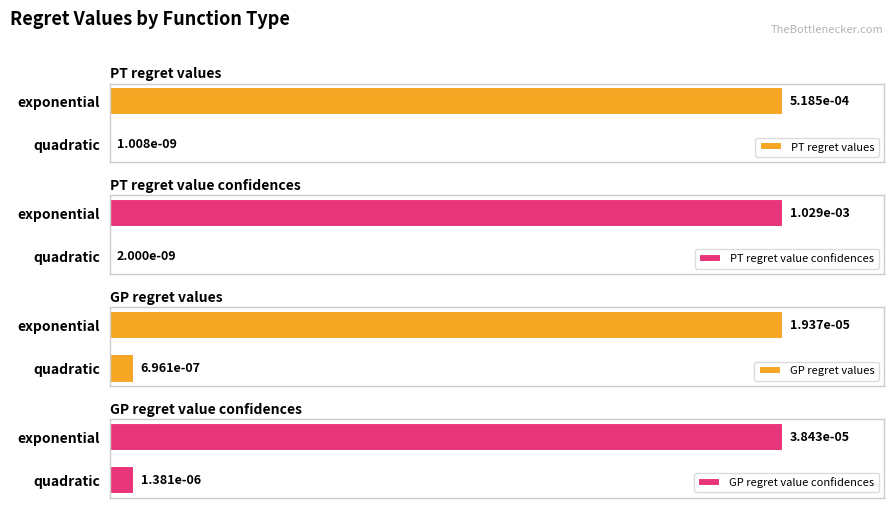

At which label is PT regret value confidences closest to 50?

quadratic